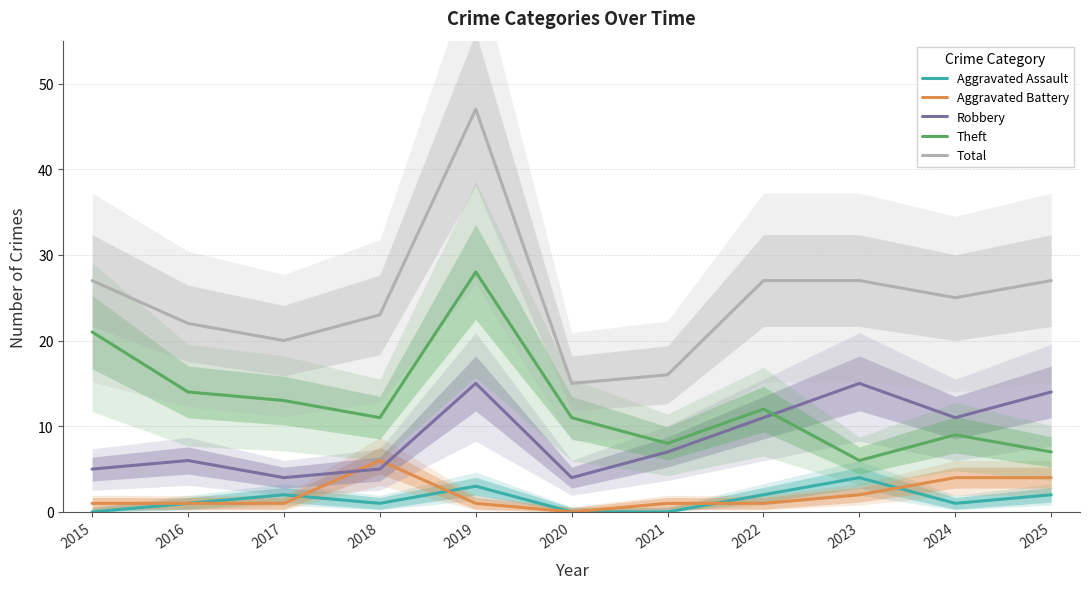

Reading left to right, what are all the values shown in this chart?

Aggravated Assault: 0	1	2	1	3	0	0	2	4	1	2
Aggravated Battery: 1	1	1	6	1	0	1	1	2	4	4
Robbery: 5	6	4	5	15	4	7	11	15	11	14
Theft: 21	14	13	11	28	11	8	12	6	9	7
Total: 27	22	20	23	47	15	16	27	27	25	27